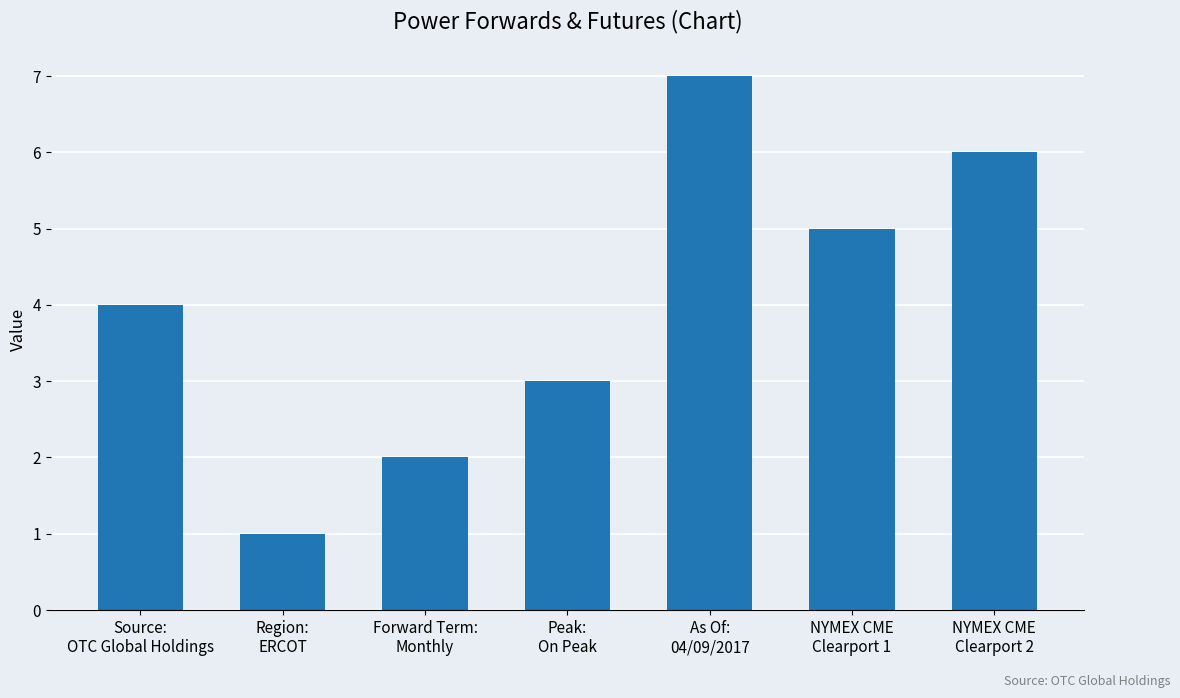

What is the approximate value at Forward Term:
Monthly?

2